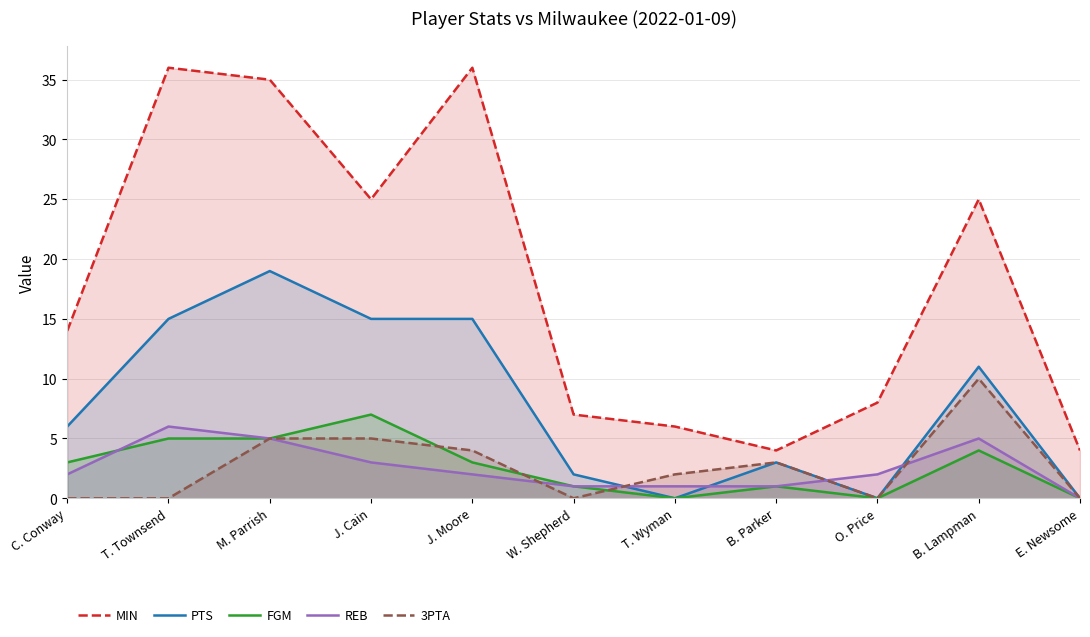

How many data points does each series have?

11